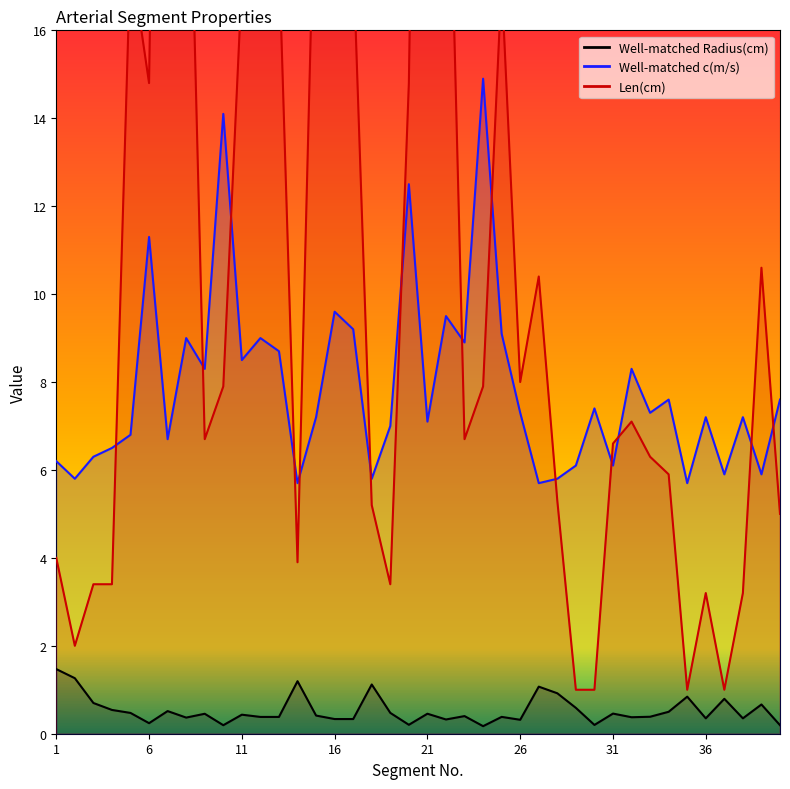

True or false: Len(cm) and Well-matched Radius(cm) intersect in this chart.

False